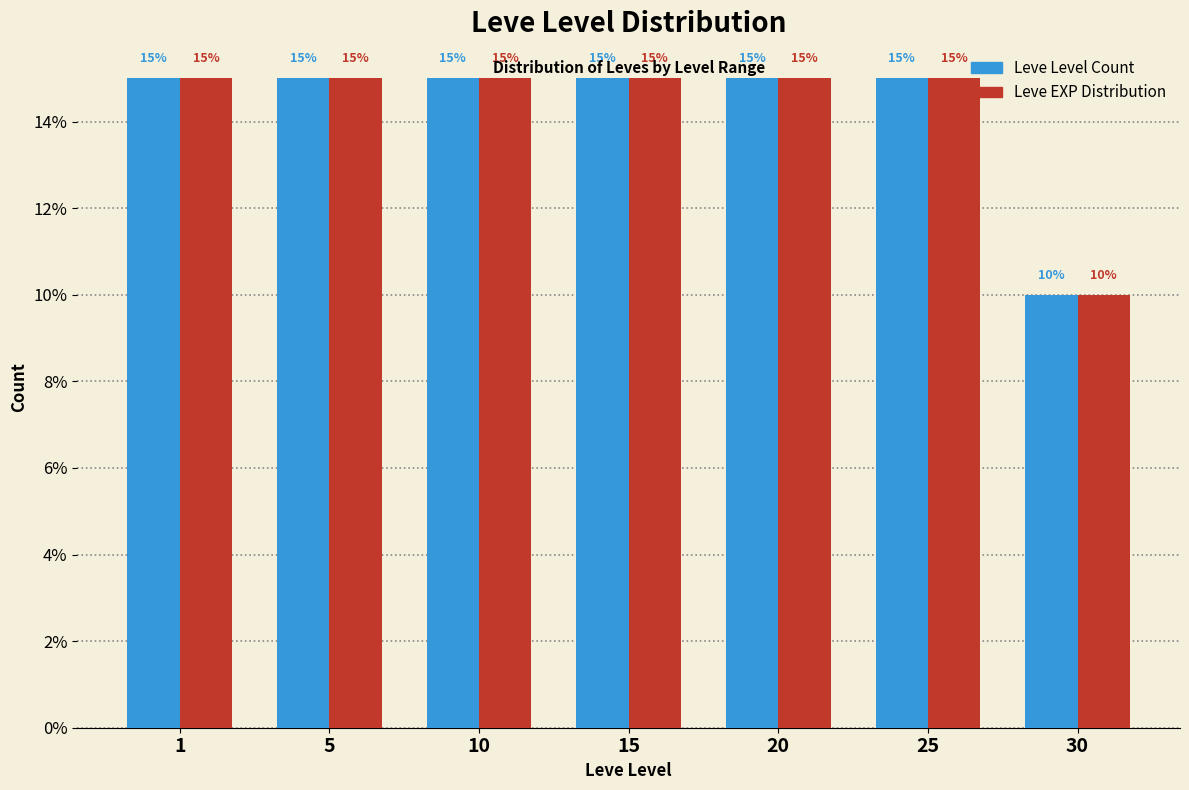

Reading left to right, list all the values displayed in this chart.

Leve Level Count: 1=15	5=15	10=15	15=15	20=15	25=15	30=10
Leve EXP Distribution: 1=15	5=15	10=15	15=15	20=15	25=15	30=10